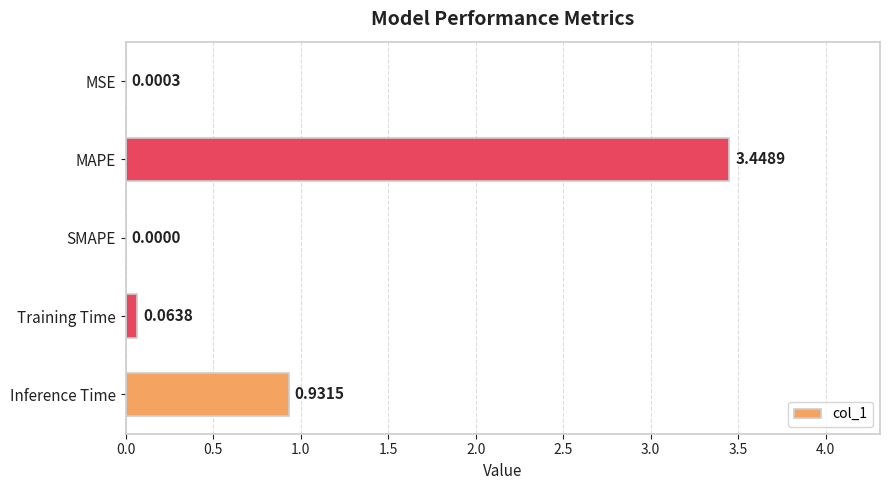

Does the chart contain stacked bars?

No